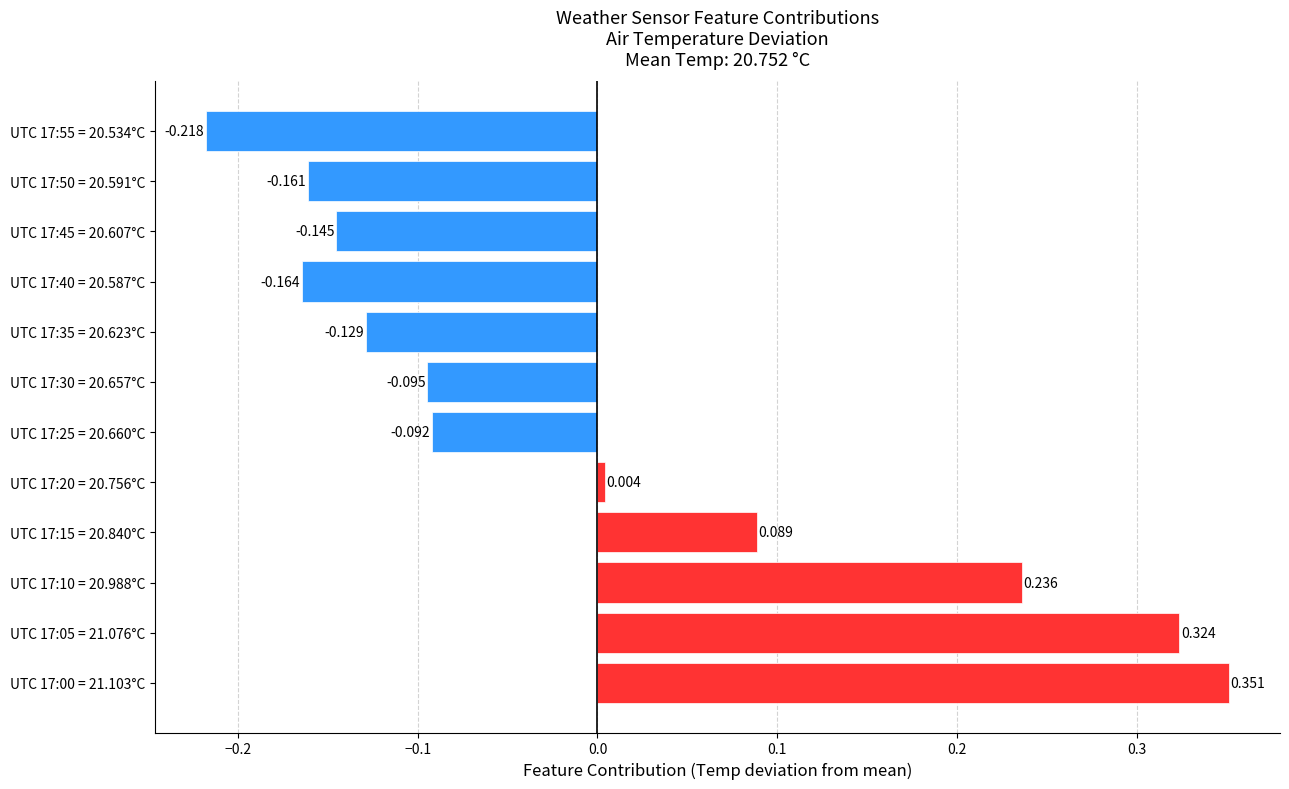

How many categories are shown in the chart?

12